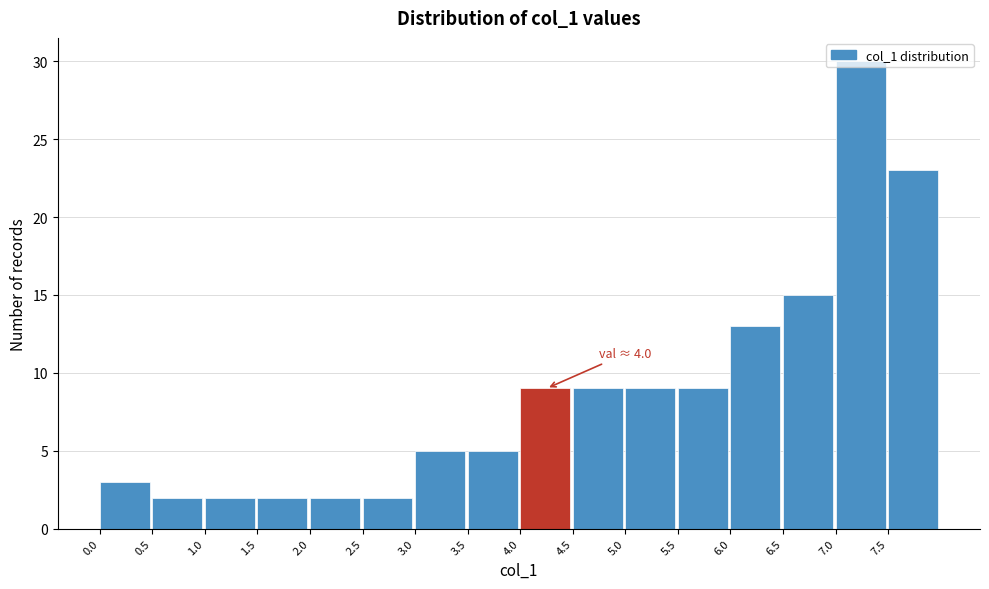

Over which range of the x-axis is the bar tallest?

7.0 to 7.5